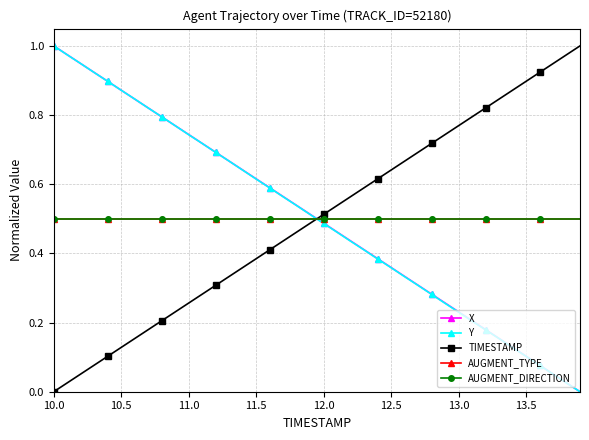

Does the chart have visible grid lines?

Yes